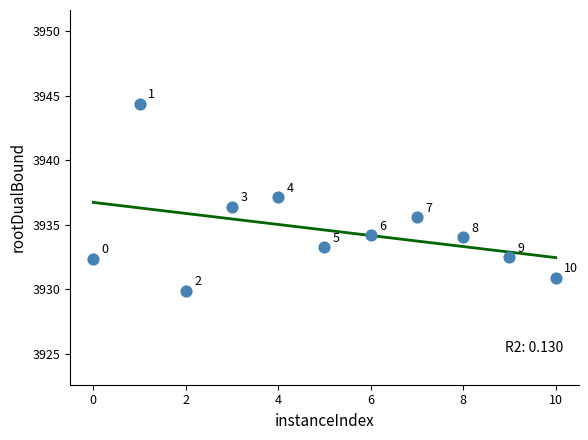

What Y value in the scatter plot is closest to 3937?

3937.1